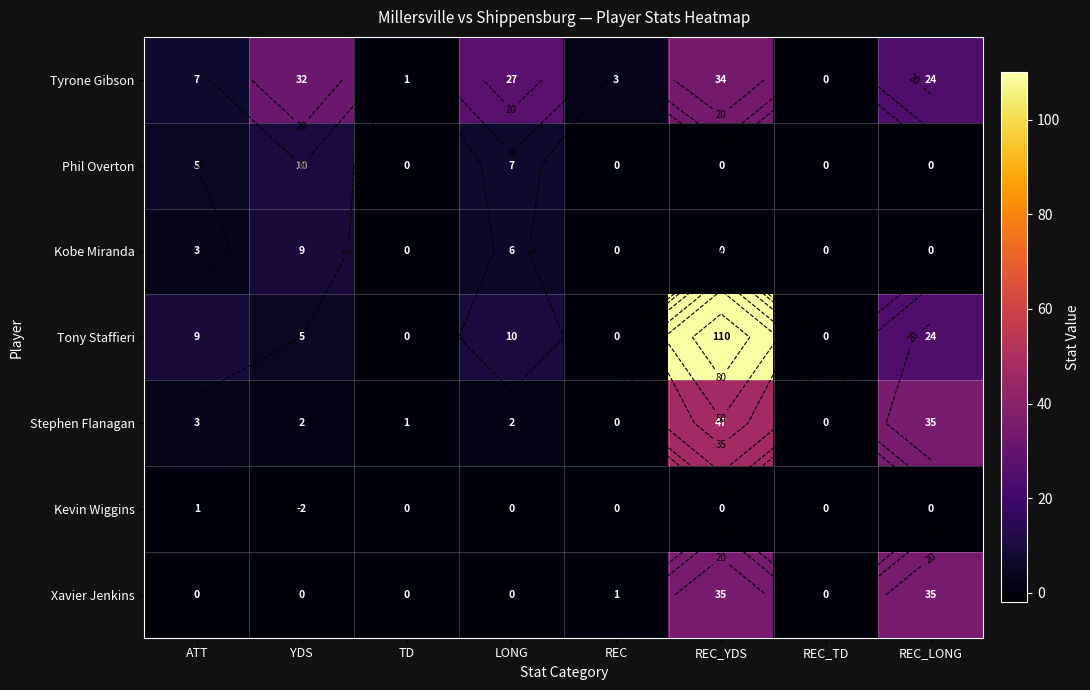

The Stephen Flanagan series shows 3 at YDS. True or false?

False